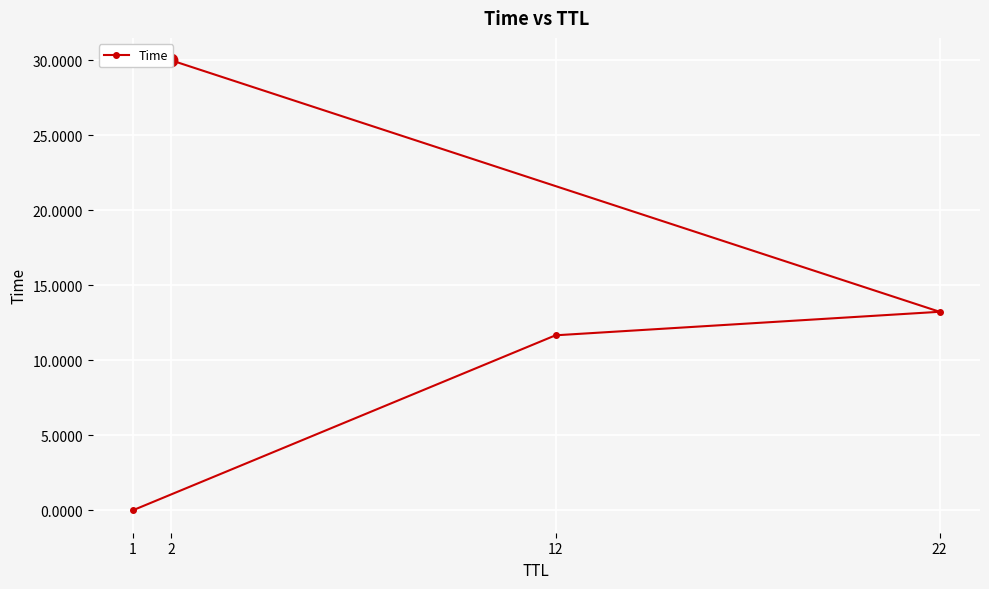

Rank the categories by value from highest to lowest.

2, 22, 12, 1